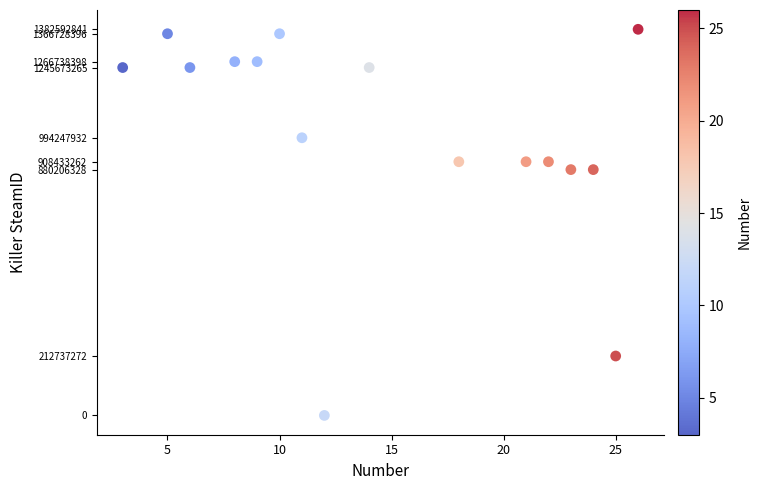

What is the range of Y values (max minus min)?

1382592841